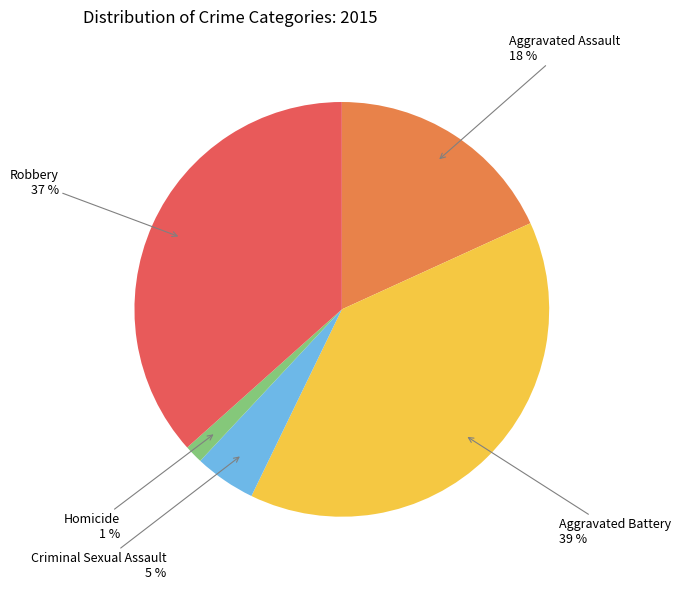

Is it true that Robbery is 37% of the pie?

True